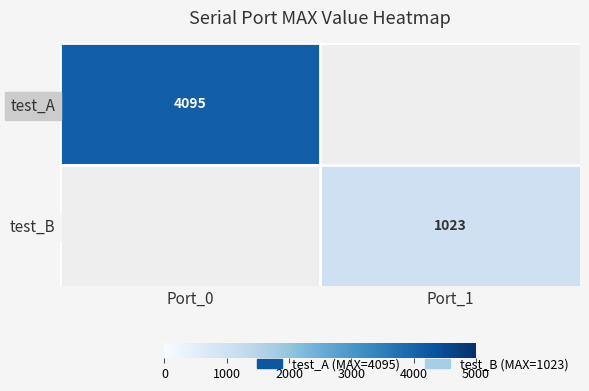

Is it true that test_B equals 1023 at Port_1?

True